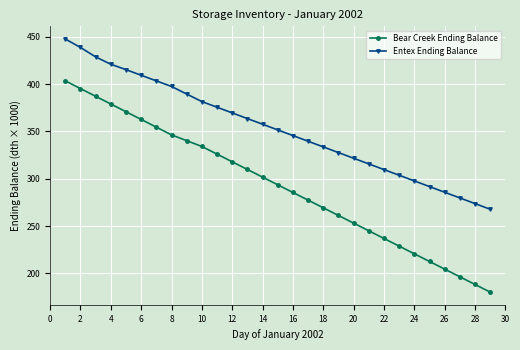

Rank the series by their average value, from highest to lowest.

Entex Ending Balance, Bear Creek Ending Balance